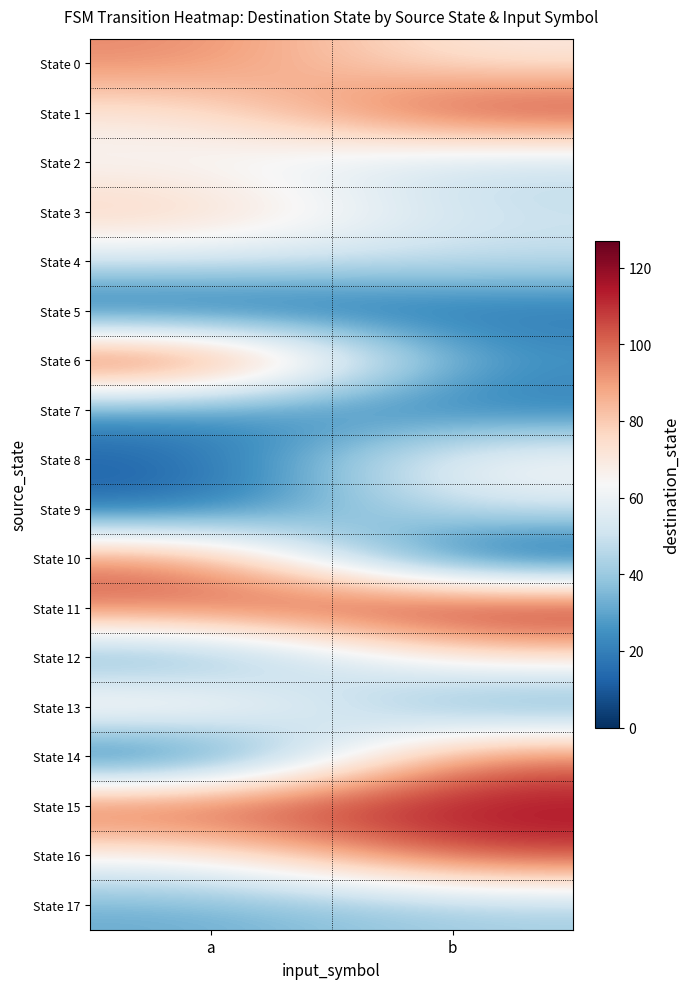

Which series has the largest total across all categories?

State 15